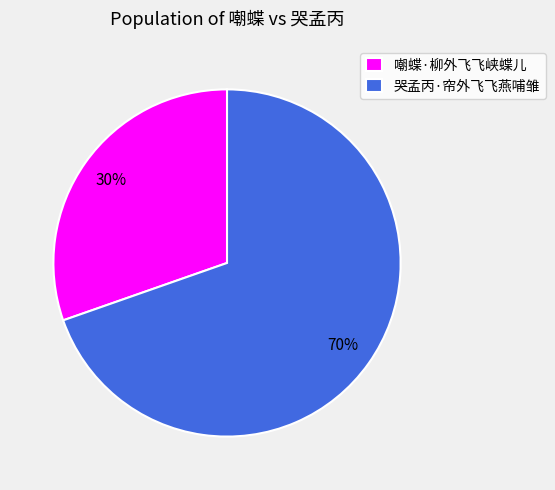

Combined, do 嘲蝶·柳外飞飞峡蝶儿 and 哭孟丙·帘外飞飞燕哺雏 account for over 50%?

Yes